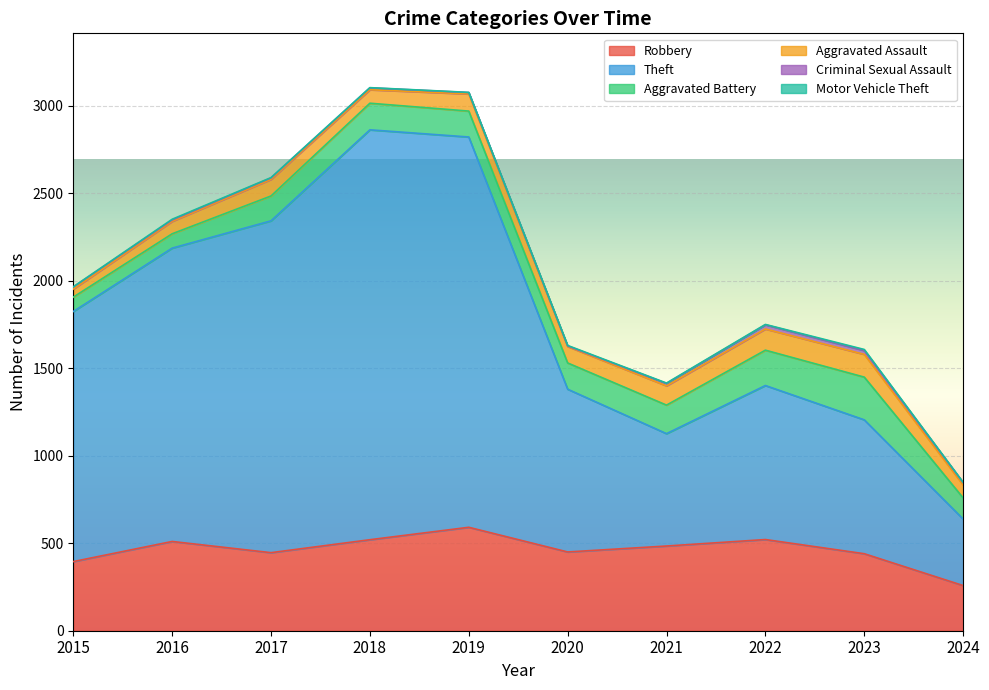

How many lines are shown in the chart?

6